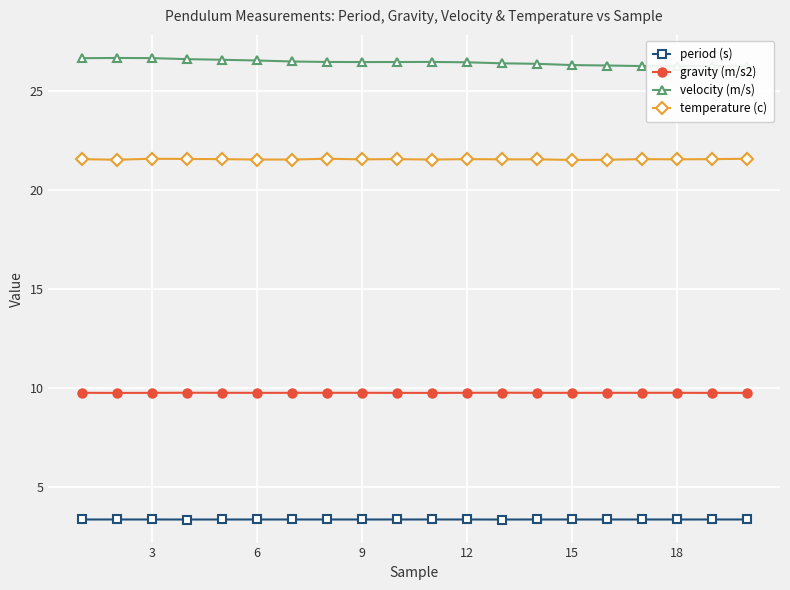

True or false: temperature (c) and velocity (m/s) cross at least once.

False